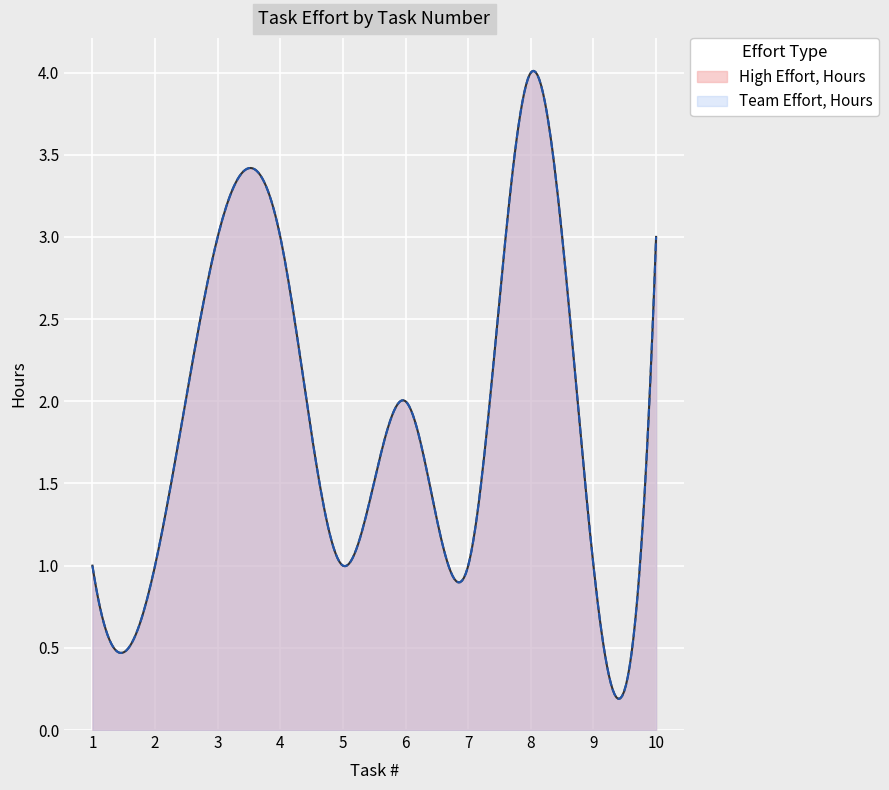

Reading right to left, list all the values displayed in this chart.

High Effort, Hours: 3	1	4	1	2	1	3	3	1	1
Team Effort, Hours: 3	1	4	1	2	1	3	3	1	1